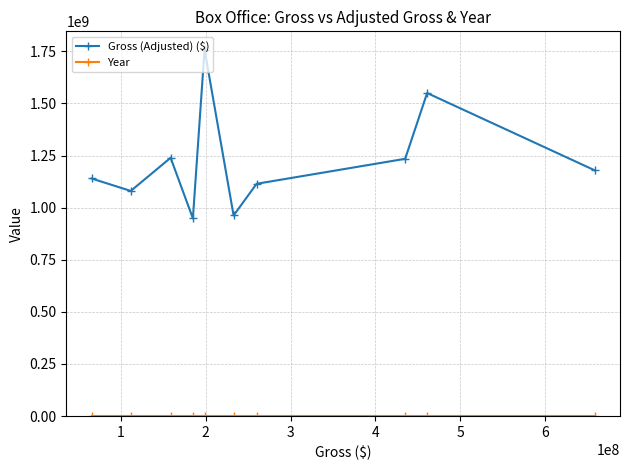

Is this an area chart (filled region under the line)?

No